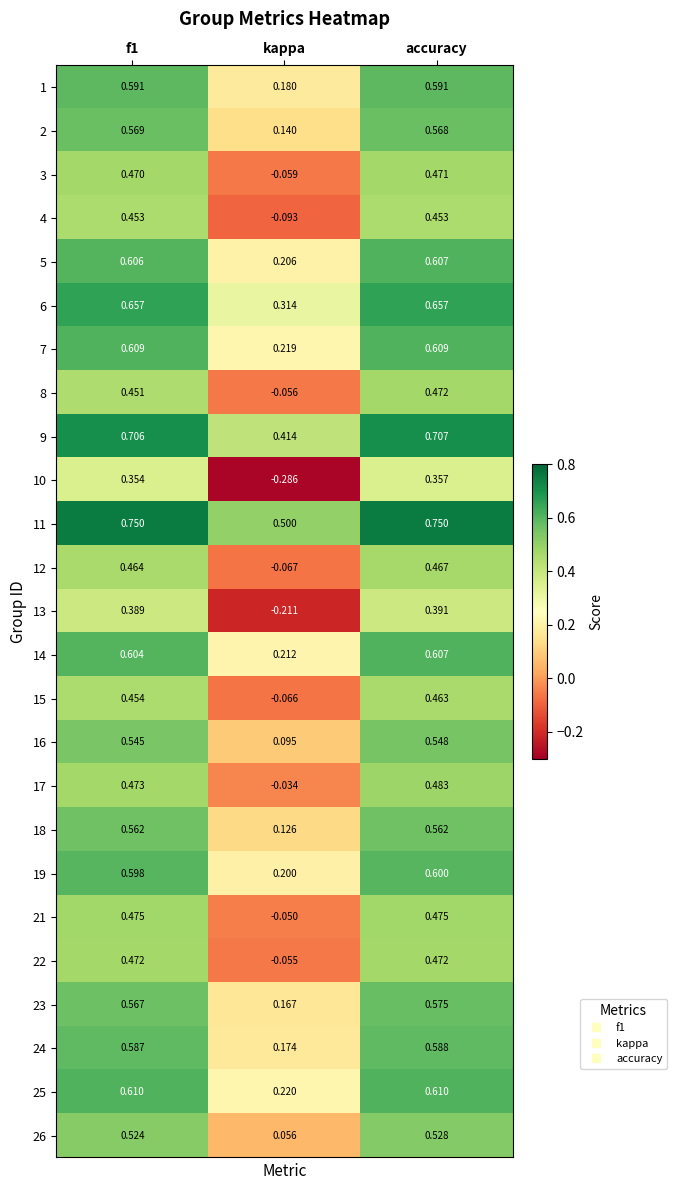

Which category has the lowest value in the 26 series?

kappa